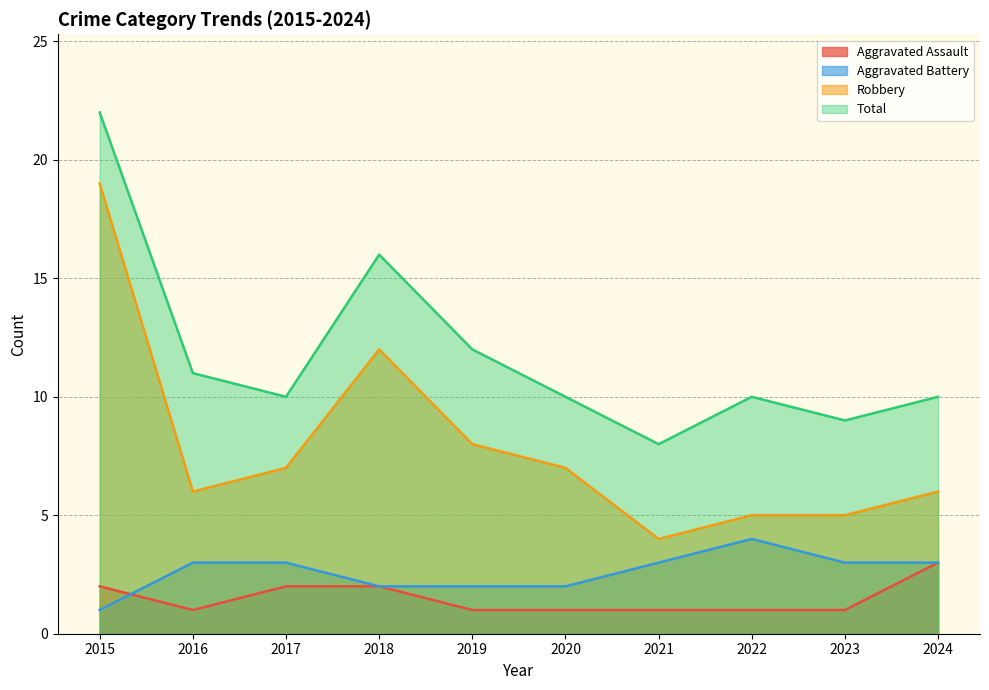

Is it true that Aggravated Battery equals 3 at 2016?

True